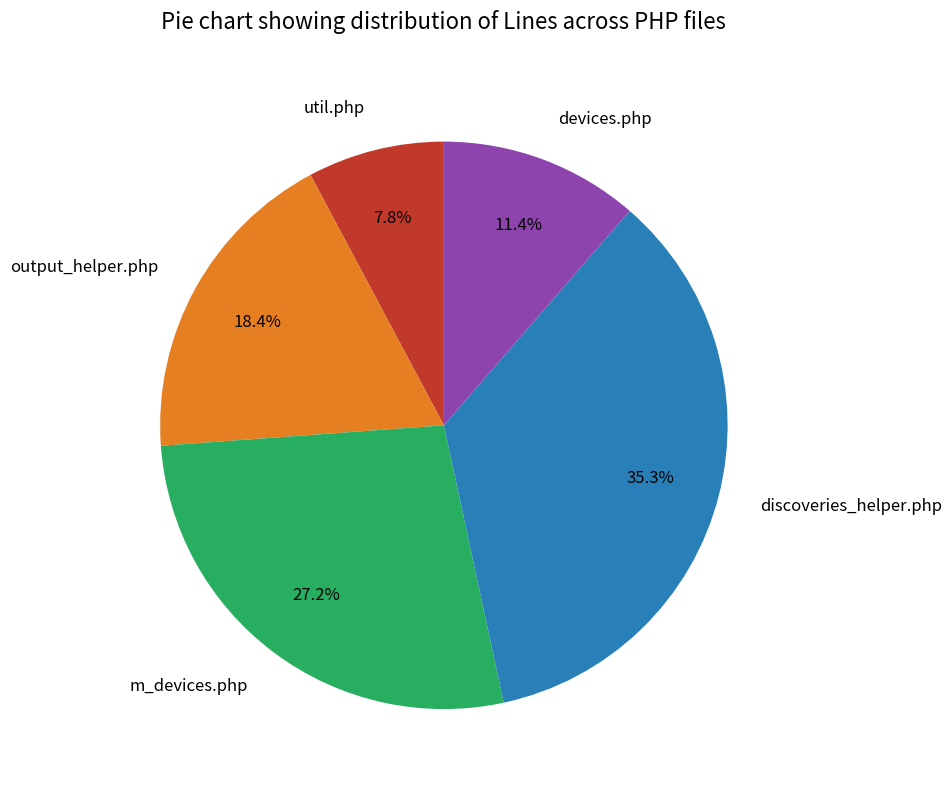

What is the smallest slice in the pie chart?

util.php